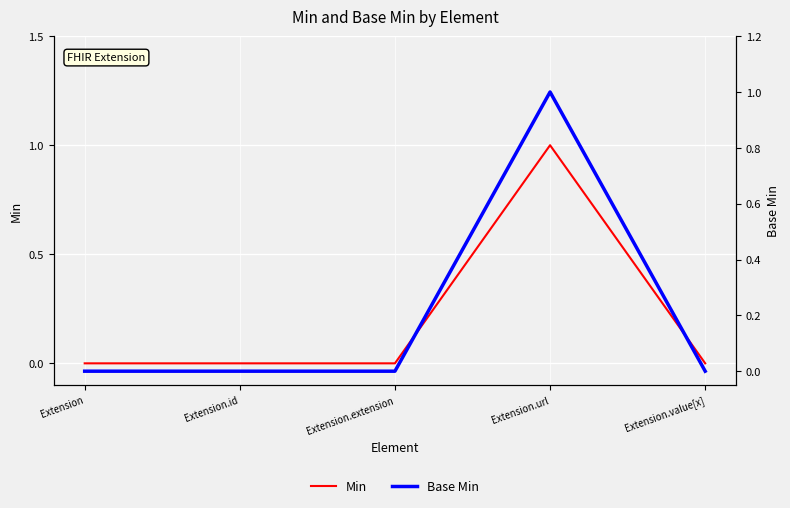

Reading right to left, extract all data points from this chart.

Min: Extension.value[x]=0	Extension.url=1	Extension.extension=0	Extension.id=0	Extension=0
Base Min: Extension.value[x]=0	Extension.url=1	Extension.extension=0	Extension.id=0	Extension=0